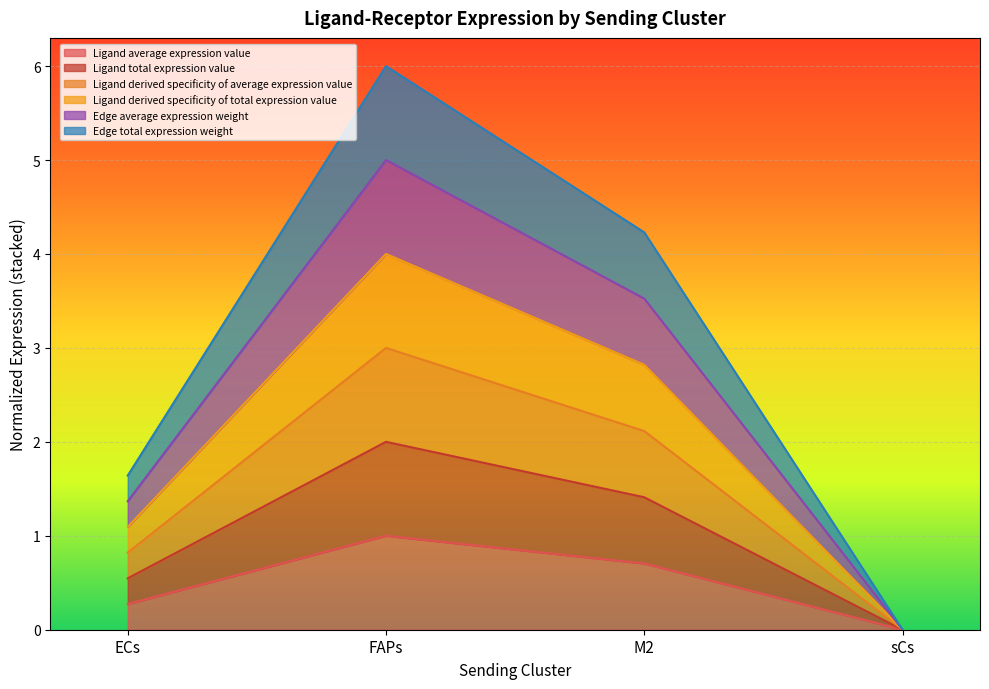

What are all the series names shown in the legend?

Ligand average expression value, Ligand total expression value, Ligand derived specificity of average expression value, Ligand derived specificity of total expression value, Edge average expression weight, Edge total expression weight